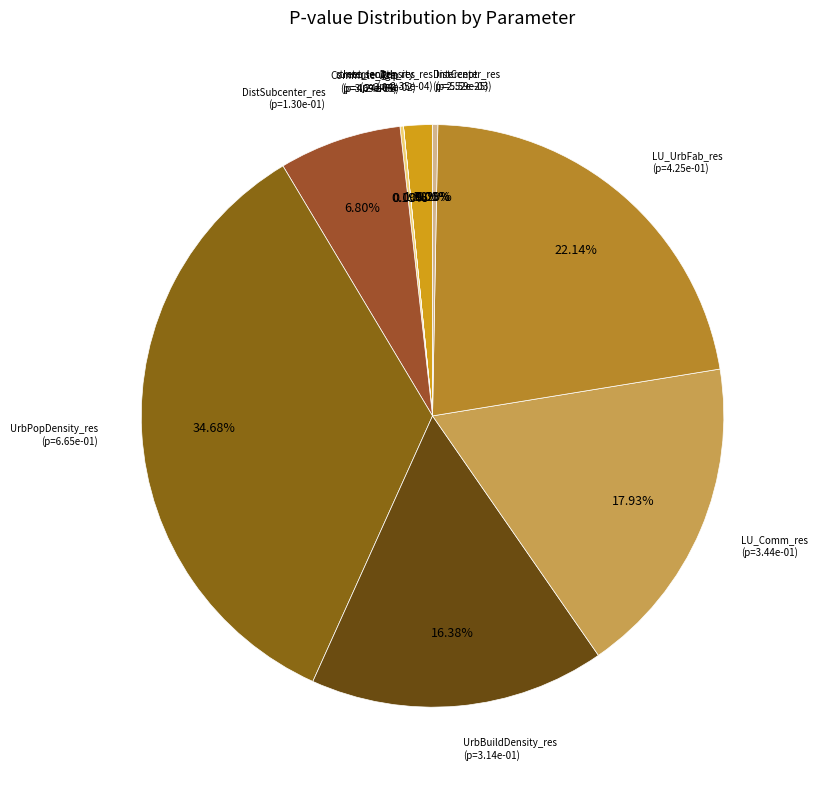

Count the number of slices in the pie.

11